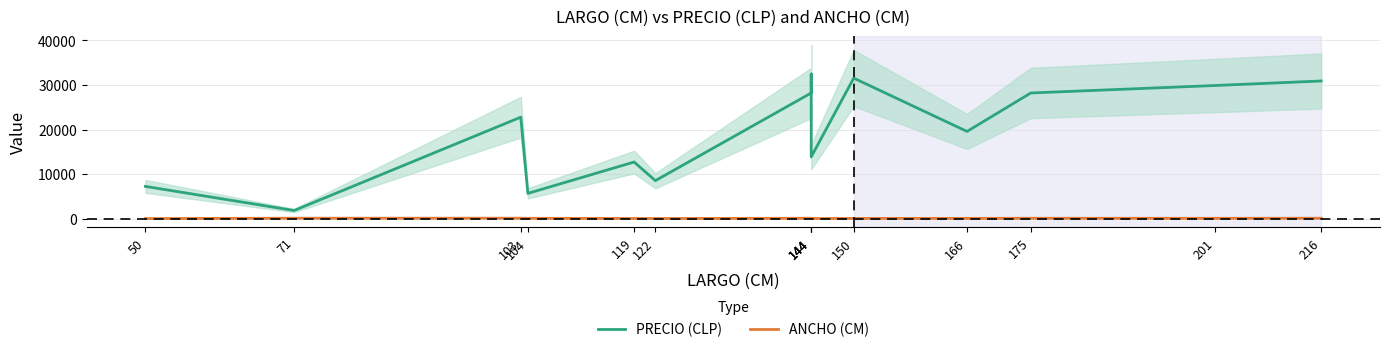

What is the spread (max minus min) of values at 144?

28088